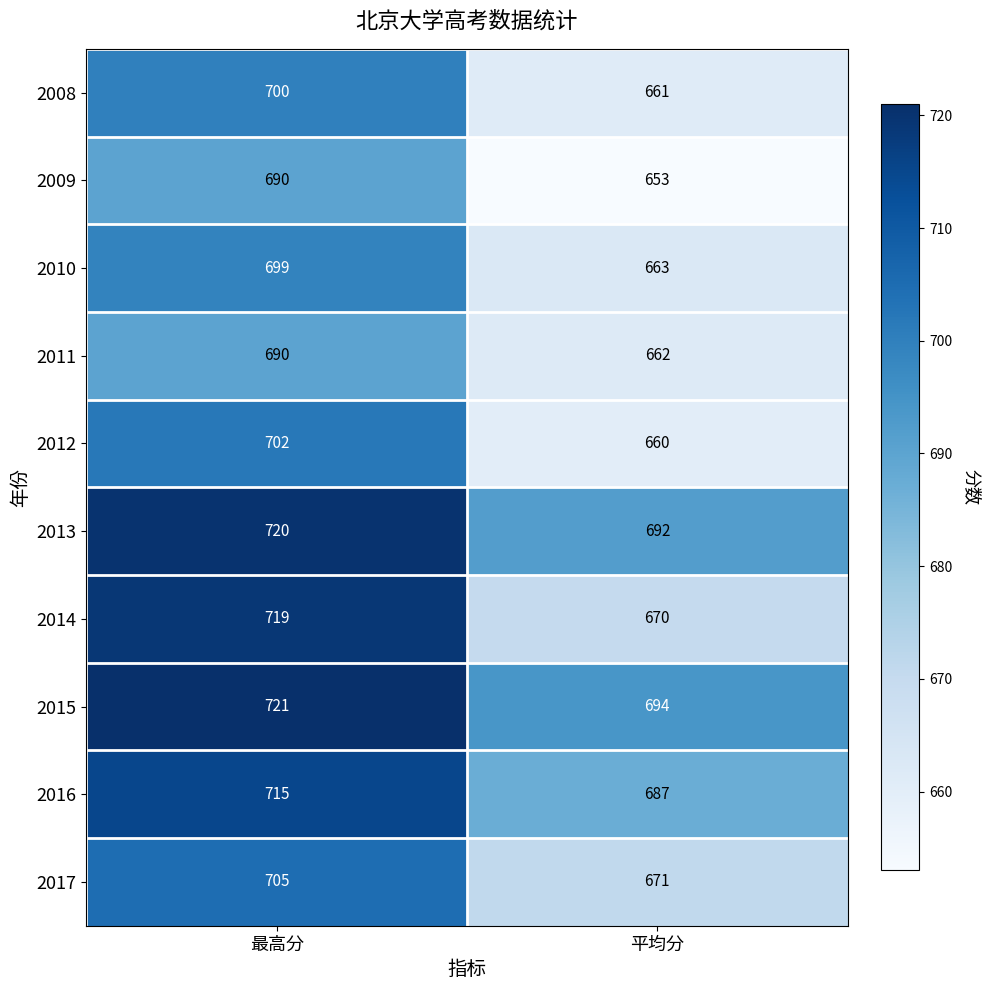

Where is 2008 nearest to the value 680?

平均分